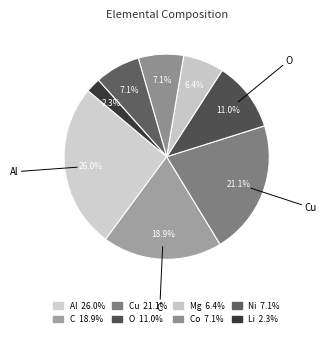

How many slices are in this pie chart?

8